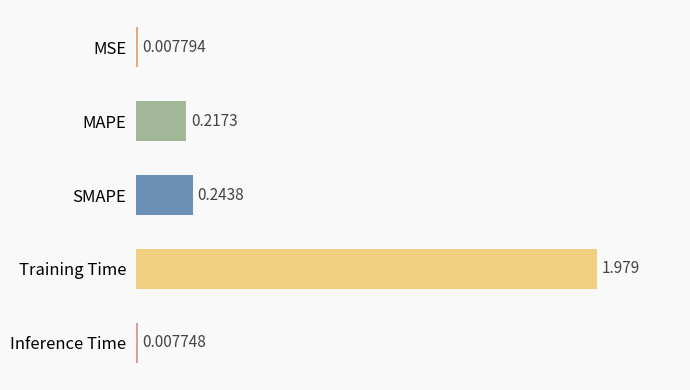

List the labels in order of value, smallest first.

Inference Time, MSE, MAPE, SMAPE, Training Time